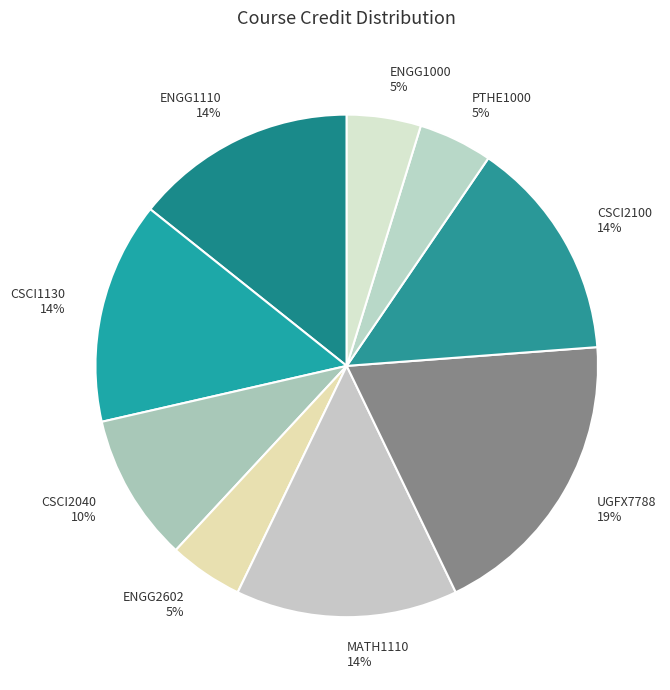

To the nearest percent, what percentage of the pie is ENGG2602?

5%